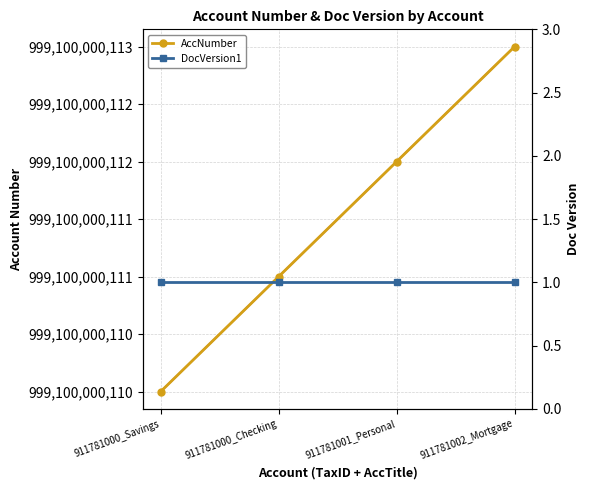

What are all the series names shown in the legend?

AccNumber, DocVersion1